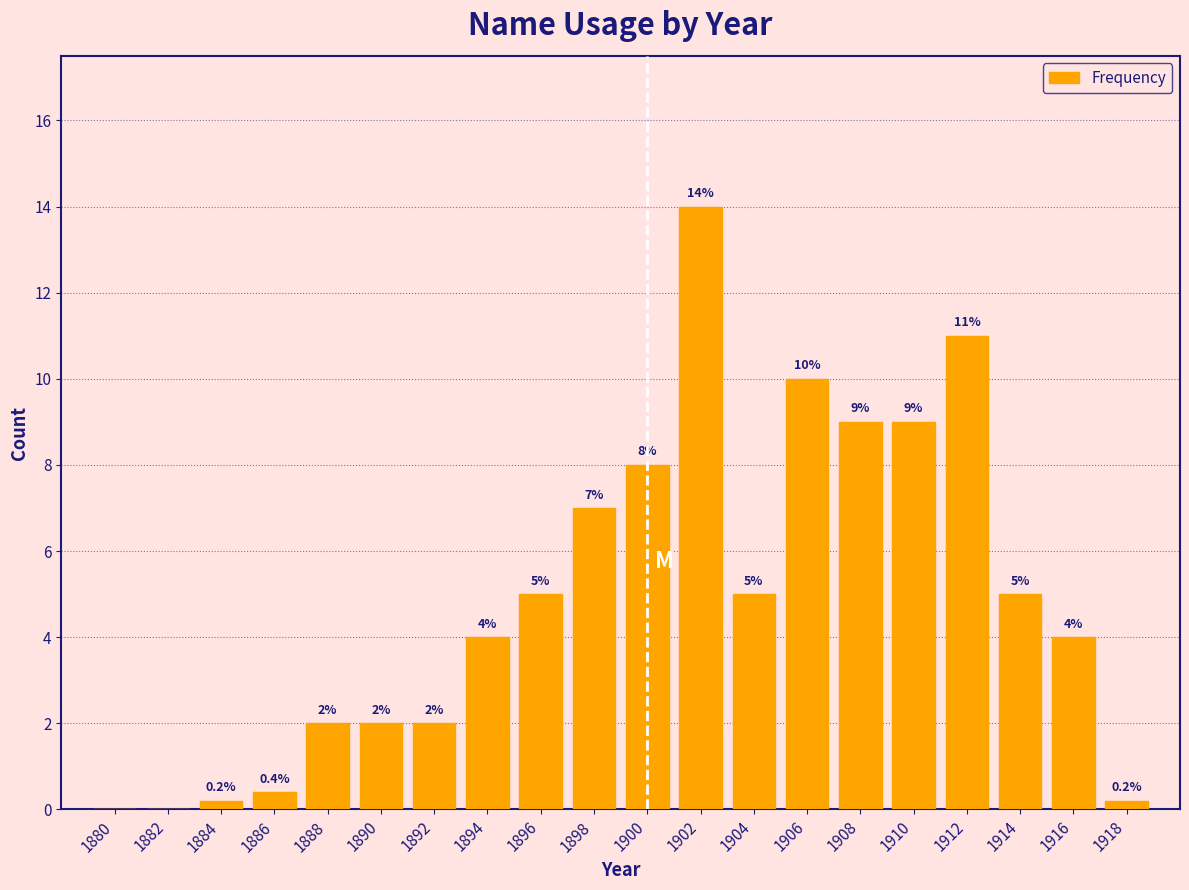

Reading left to right, list all the values displayed in this chart.

1880=0.0	1882=0.0	1884=0.2	1886=0.4	1888=2.0	1890=2.0	1892=2.0	1894=4.0	1896=5.0	1898=7.0	1900=8.0	1902=14.0	1904=5.0	1906=10.0	1908=9.0	1910=9.0	1912=11.0	1914=5.0	1916=4.0	1918=0.2